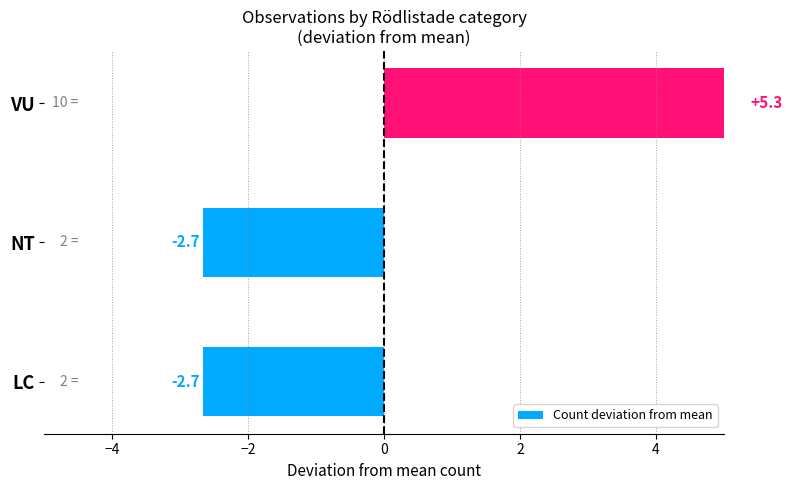

How many series are shown in this chart?

1